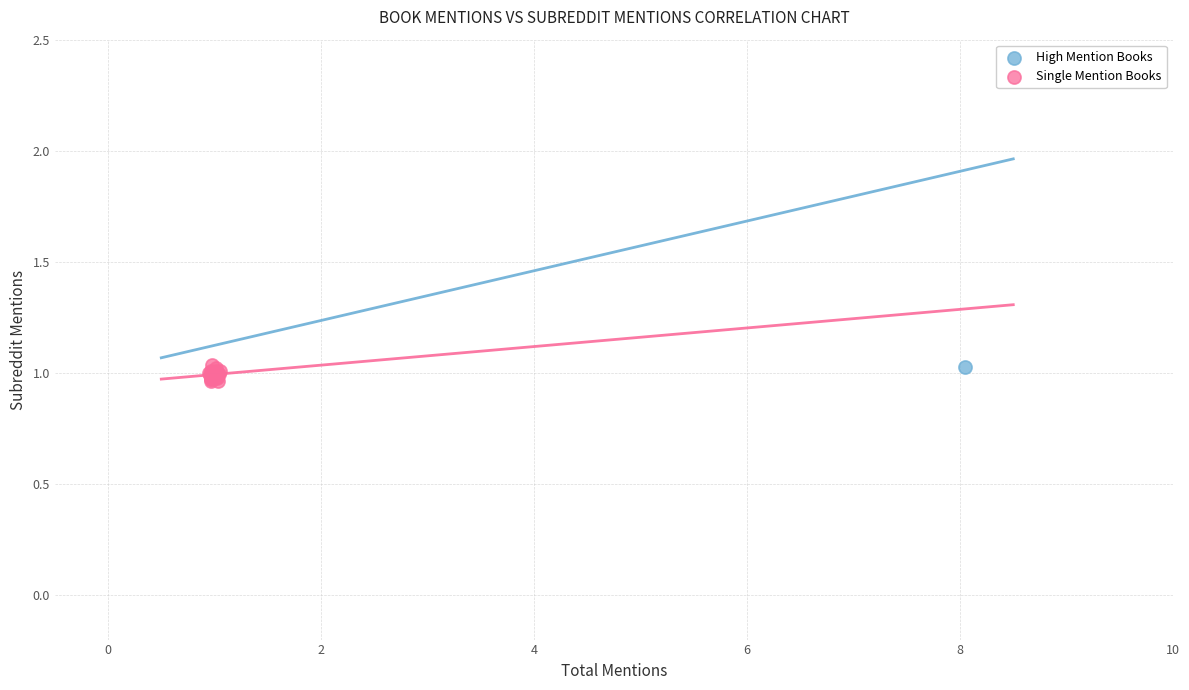

What are all the series names shown in the legend?

High Mention Books, Single Mention Books